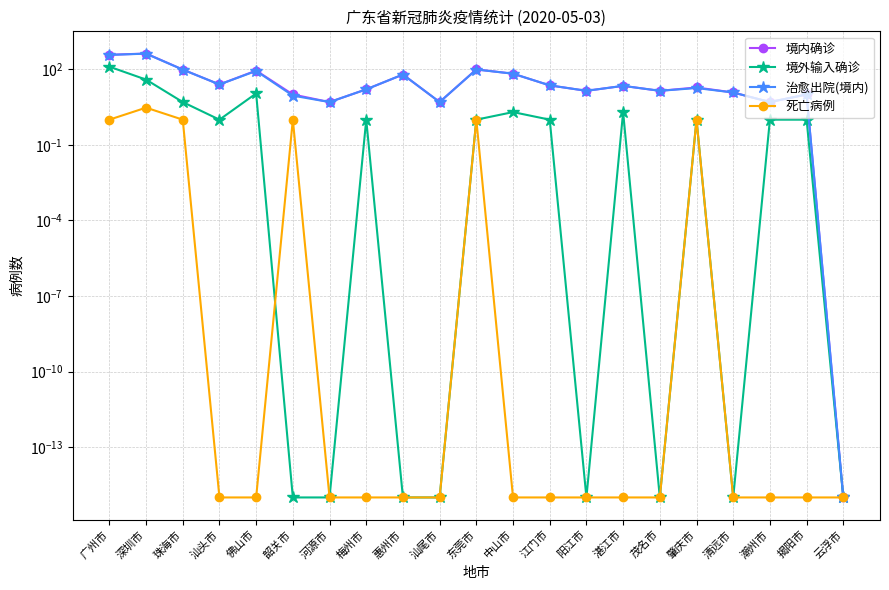

Where is the first local maximum for 境外输入确诊?

佛山市